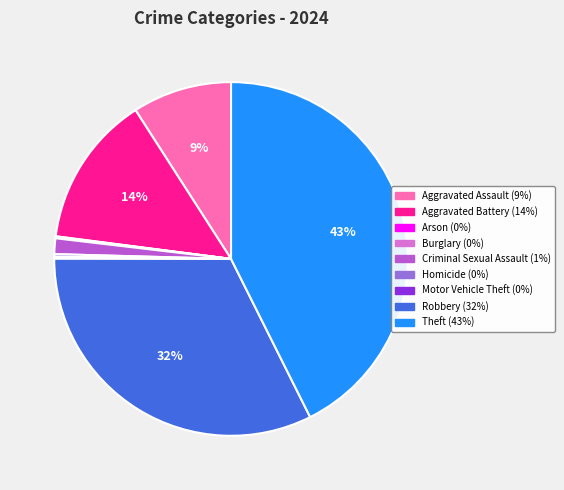

Does any single category account for the majority?

No